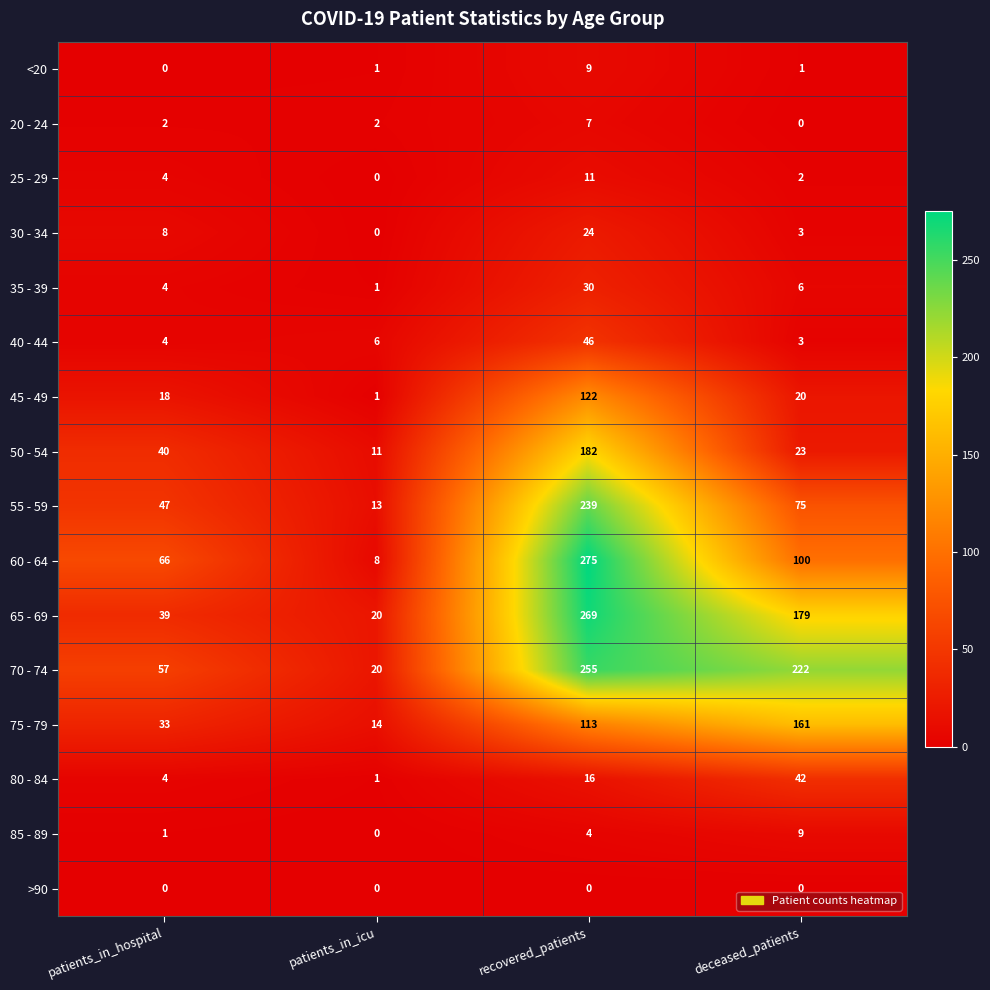

What is the approximate value of 35 - 39 at recovered_patients?

30